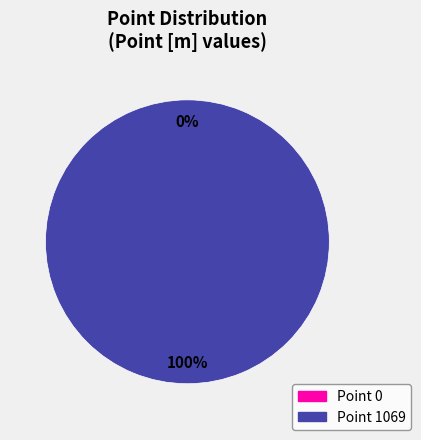

To the nearest percent, what percentage of the pie is Point 1069?

100%